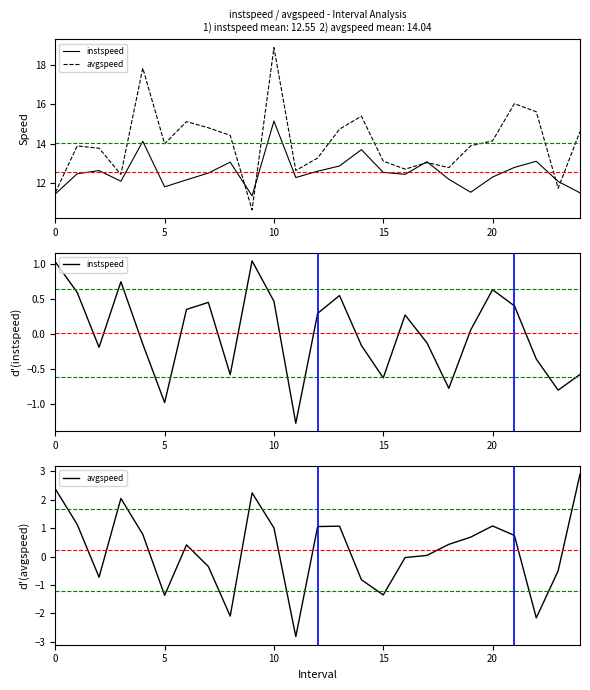

Which series has the largest range (max minus min)?

avgspeed